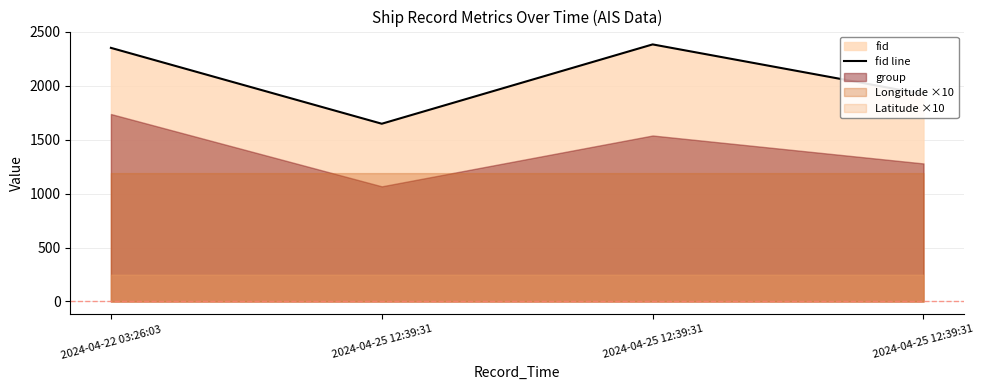

What is the difference between the maximum and minimum values?

735